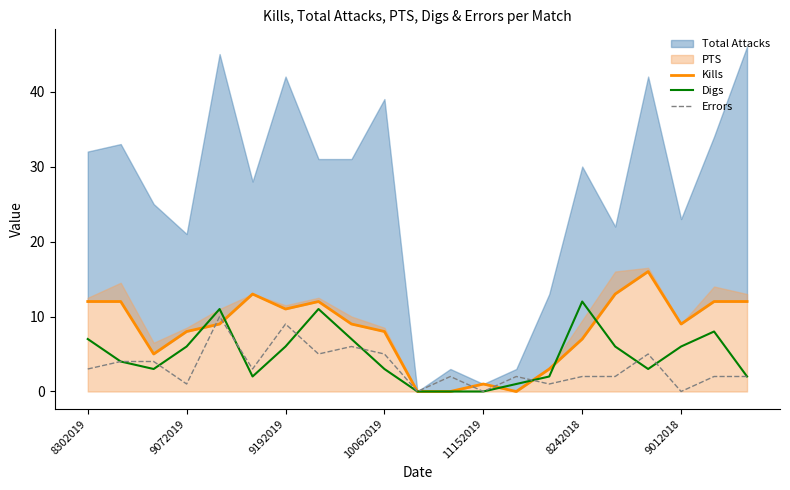

How many times do Digs and Kills cross each other?

6